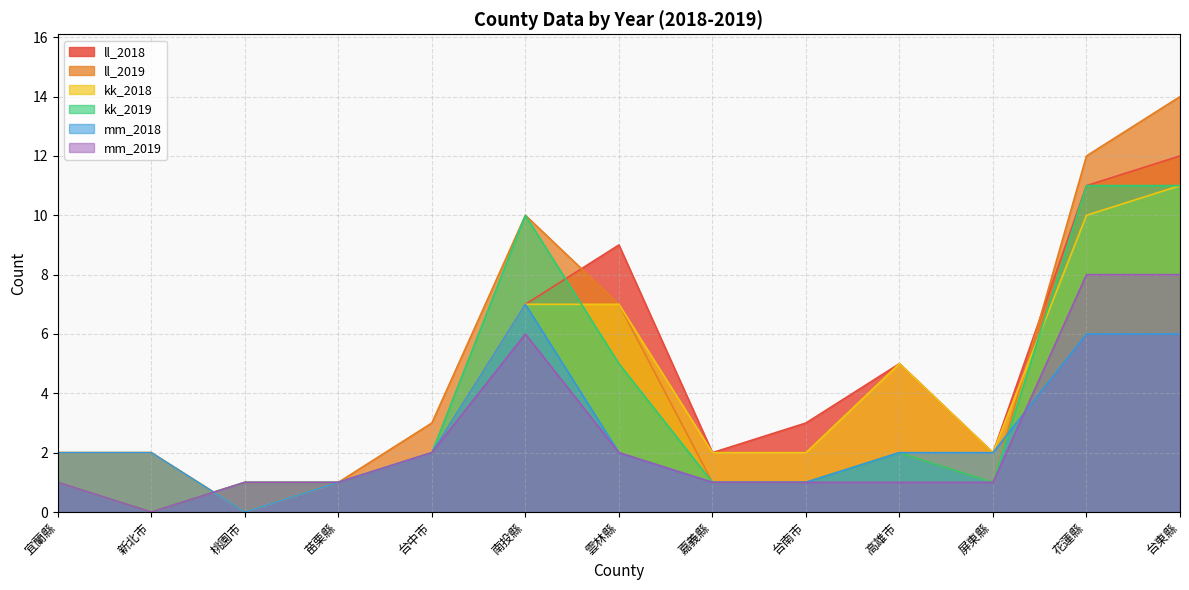

What is the difference between the second highest and second lowest values in the mm_2019 series?

7